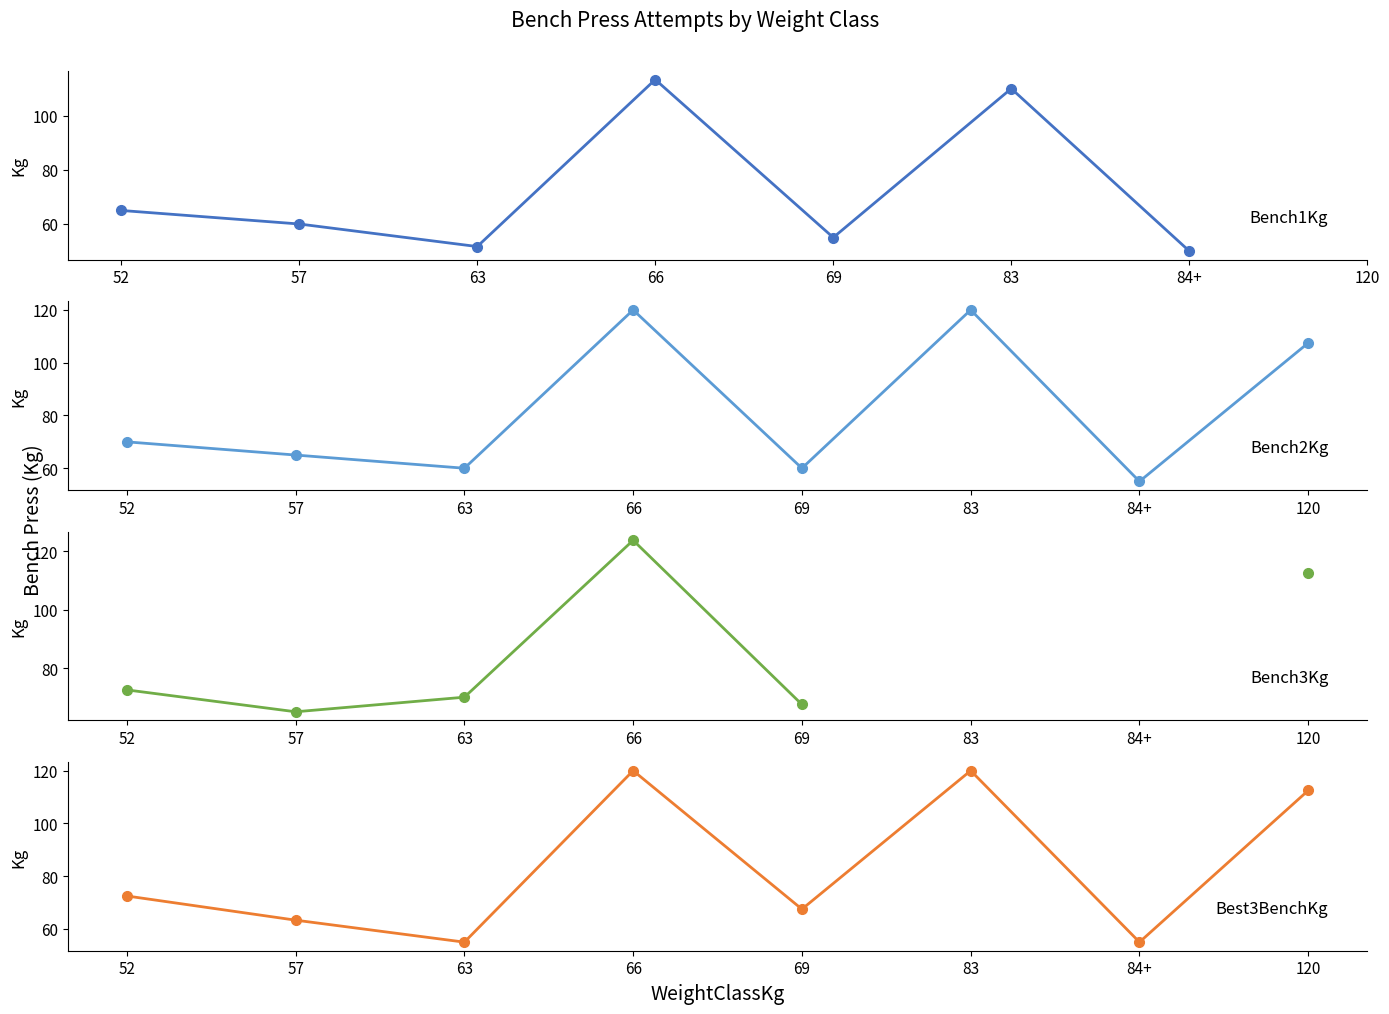

In Bench3Kg, how many points are lower than both neighbors (excluding endpoints)?

1